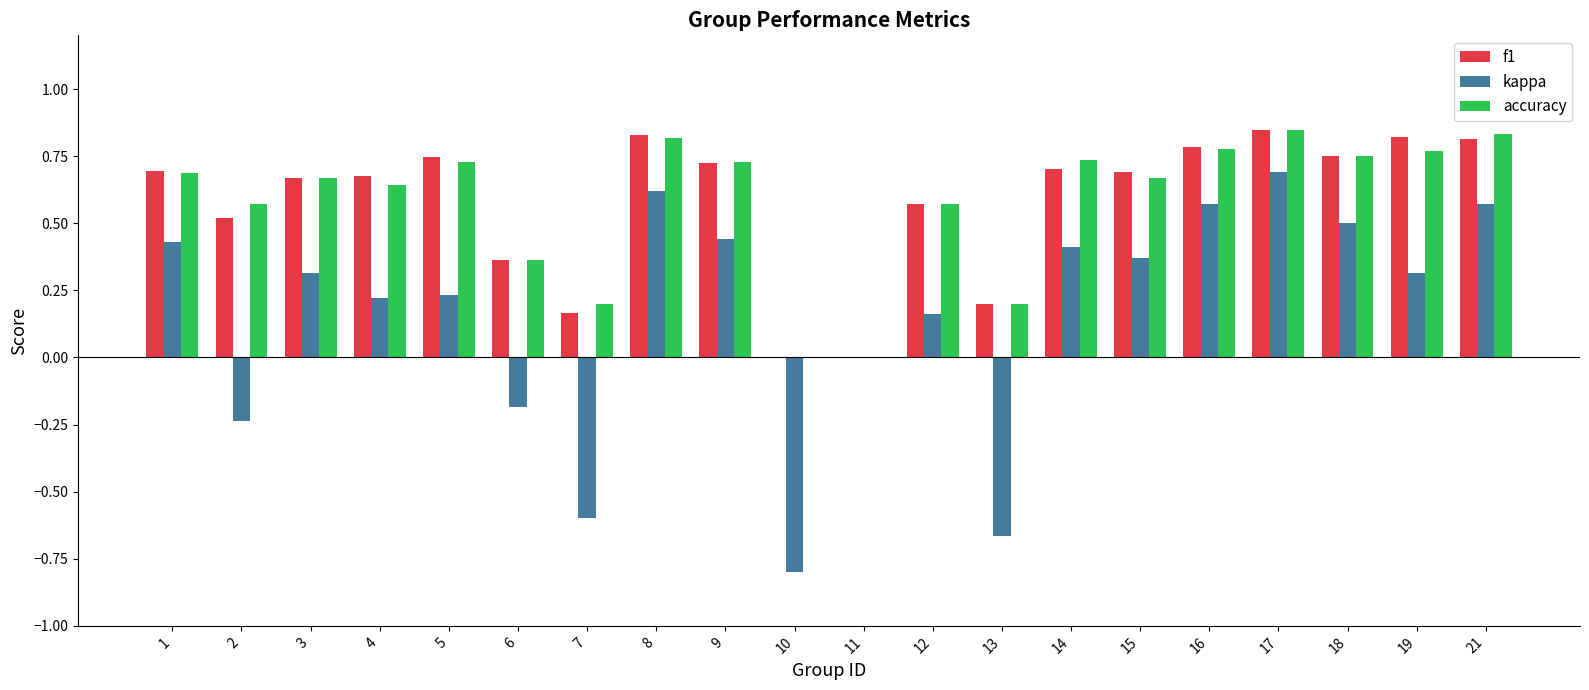

How many series are shown in this chart?

3